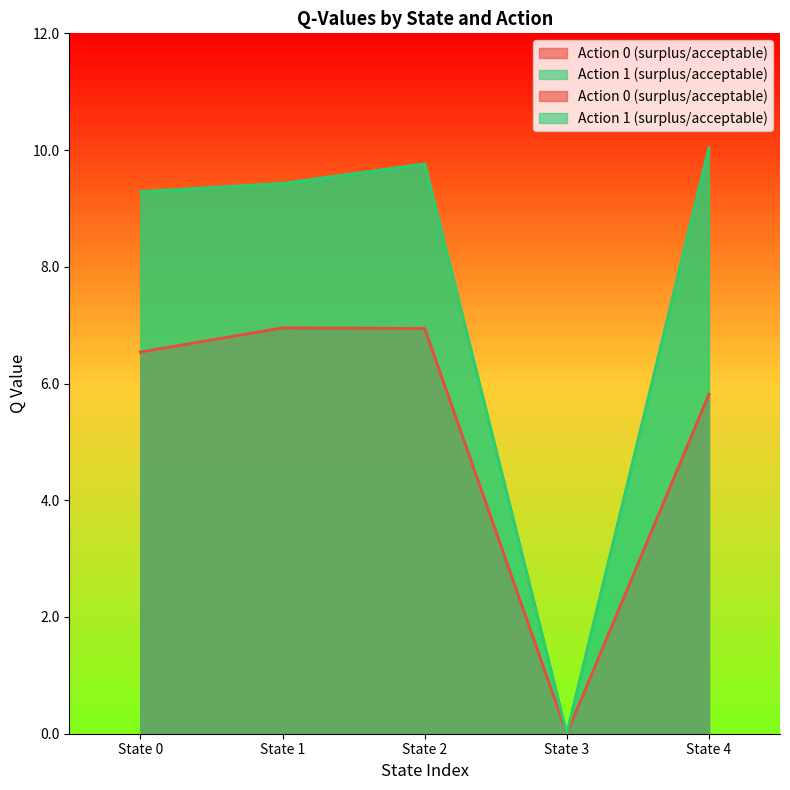

Where is the first local maximum for Action 0 (surplus/acceptable)?

State 1